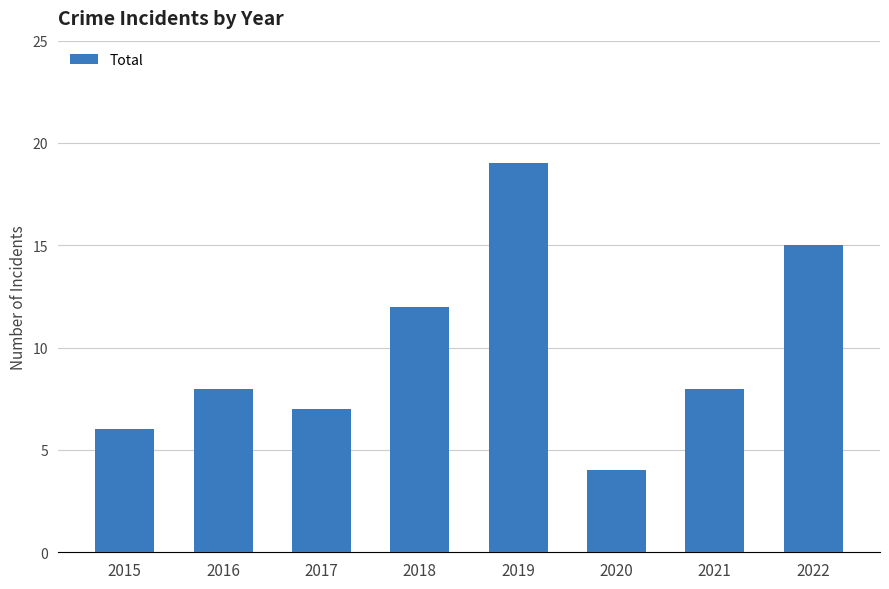

What is the ratio of the value at 2019 to the value at 2018?

1.6